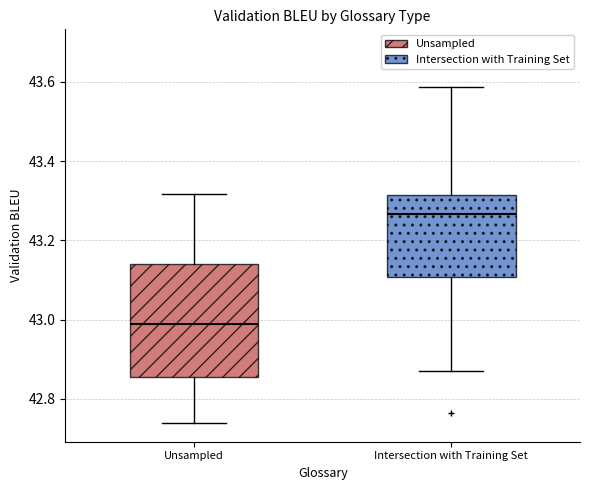

Which box is the tallest, from its lower edge to its upper edge?

Unsampled